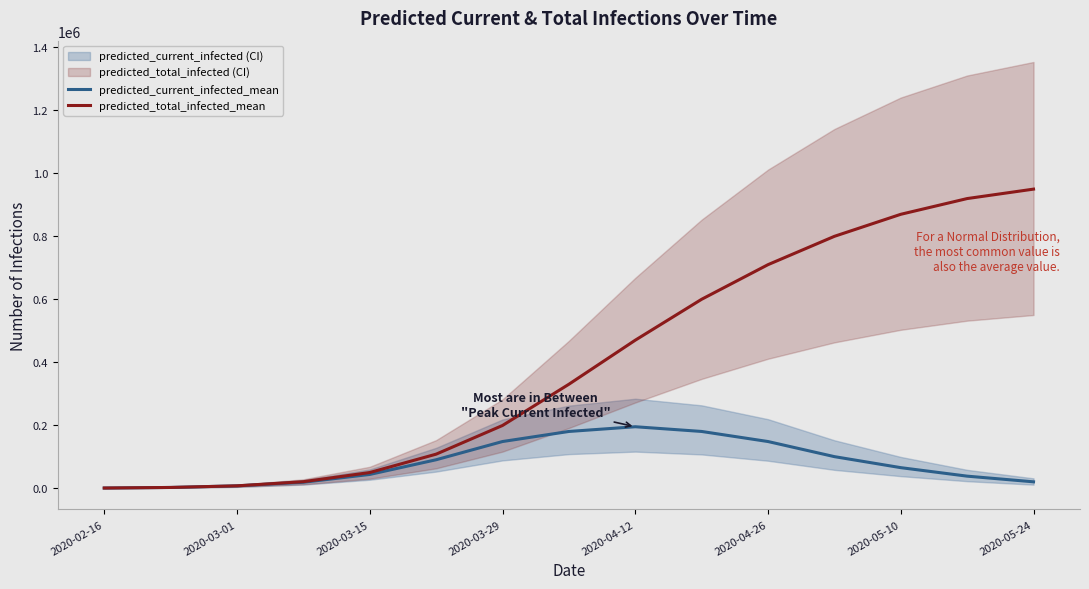

How many data points in predicted_total_infected_mean are less than 330000?

7